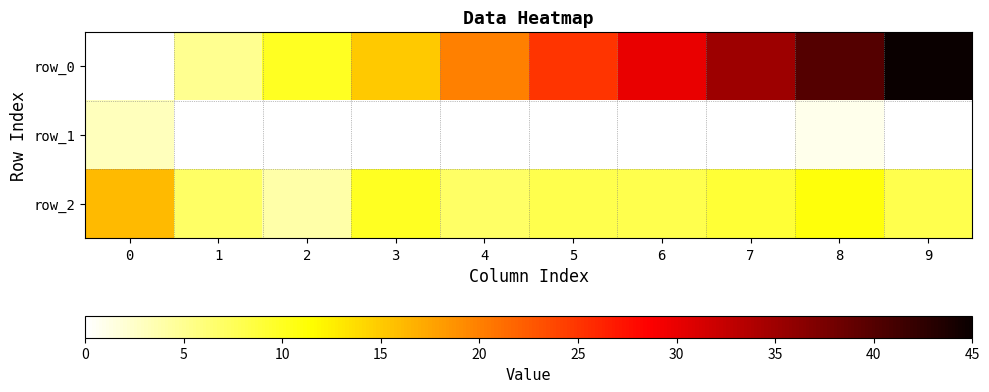

The row_2 series shows 6 at 2. True or false?

False